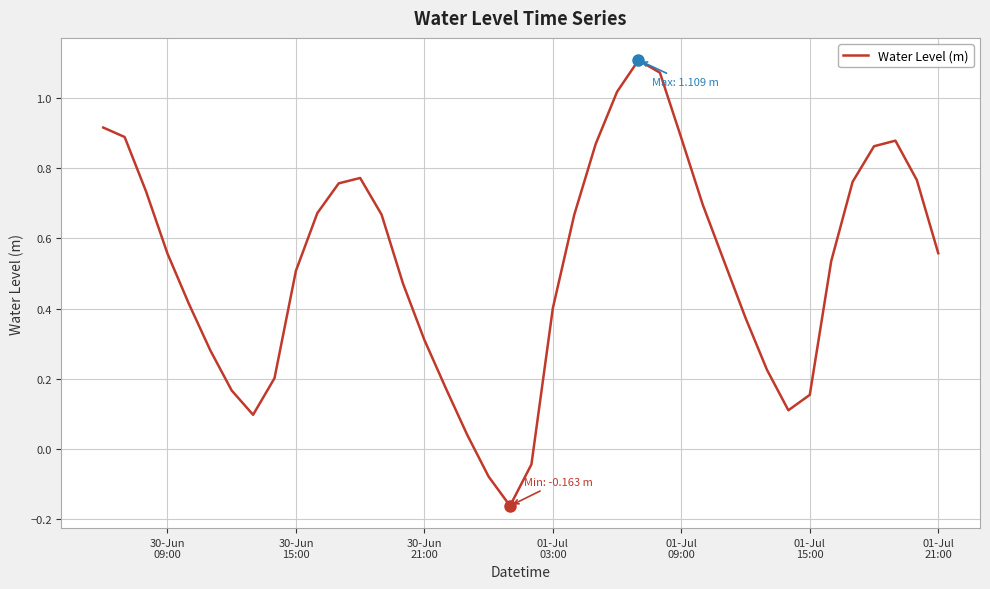

What is the difference between the maximum and minimum values?

1.3